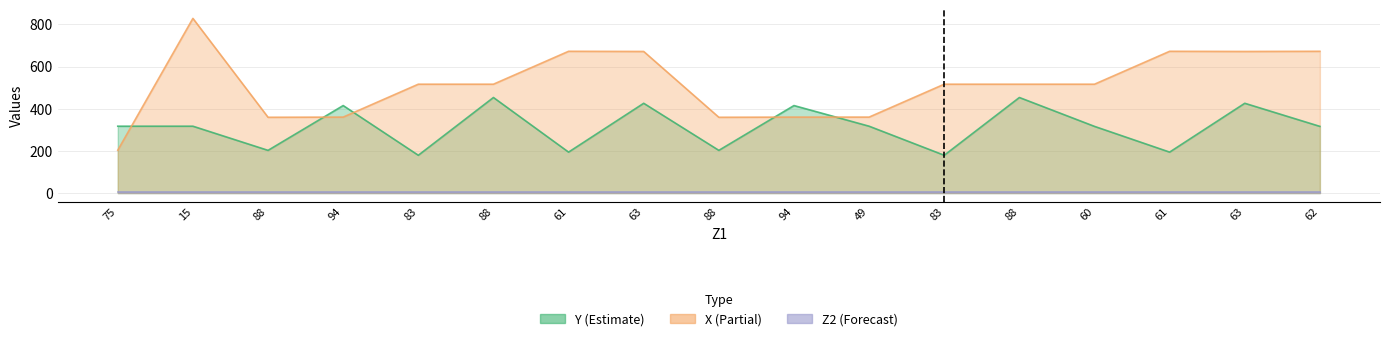

At how many categories does at least one series exceed 213?

17